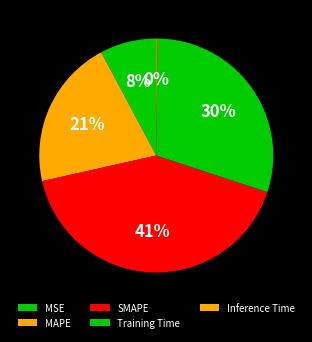

Between Inference Time and MSE, which is larger?

MSE